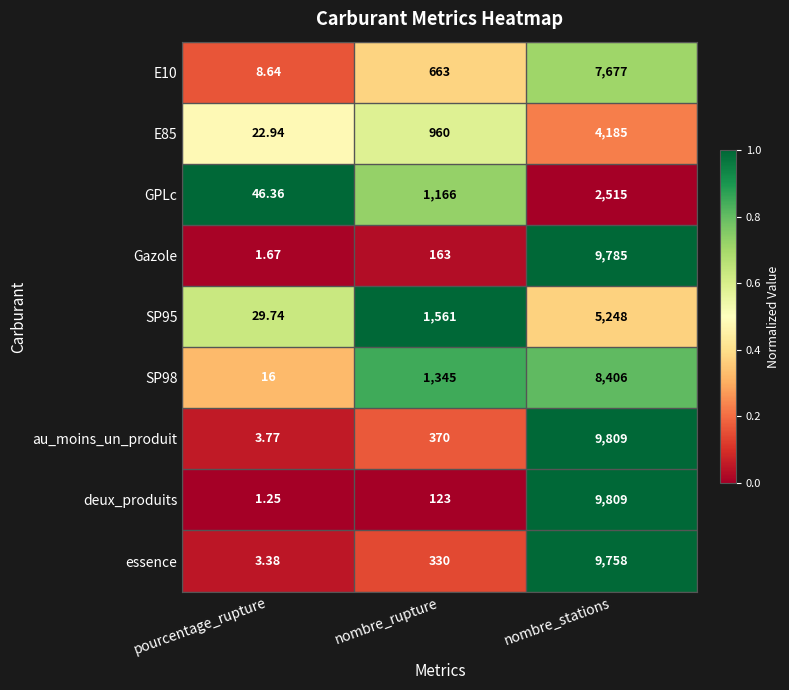

Is the value of SP98 at pourcentage_rupture greater than the value of Gazole at nombre_rupture?

No